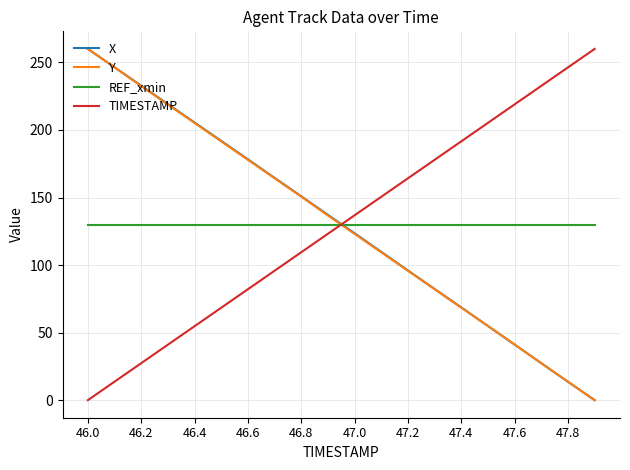

What is the maximum value for X?

260.0